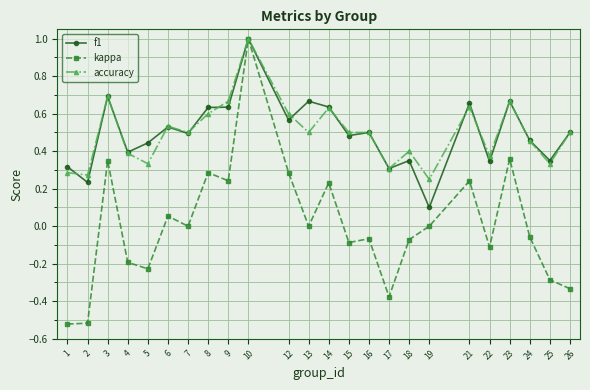

Does the chart display data point markers on the line(s)?

Yes